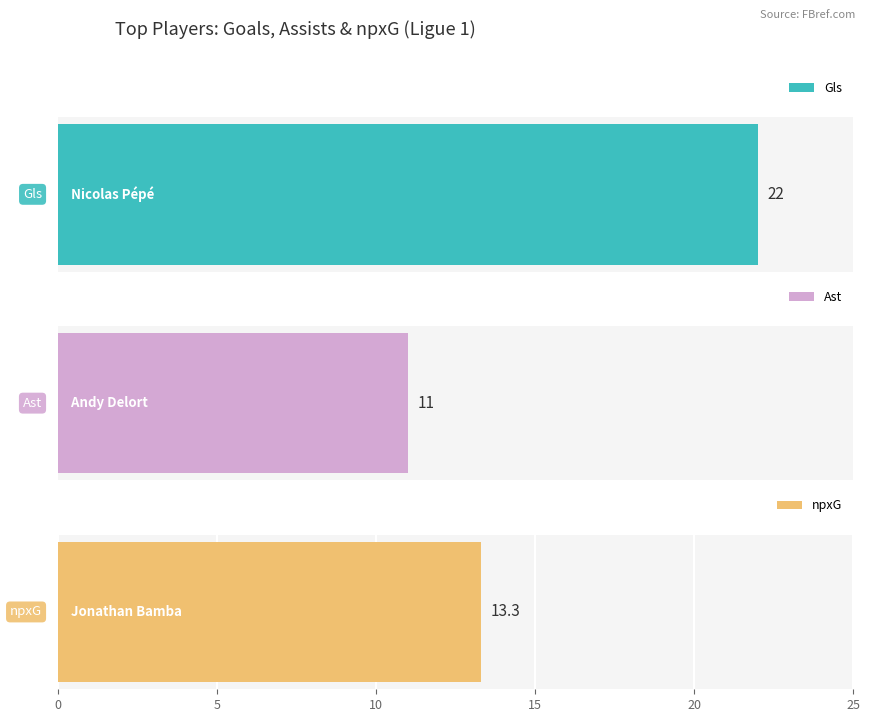

List the series in order of their peak value, lowest first.

Ast, npxG, Gls